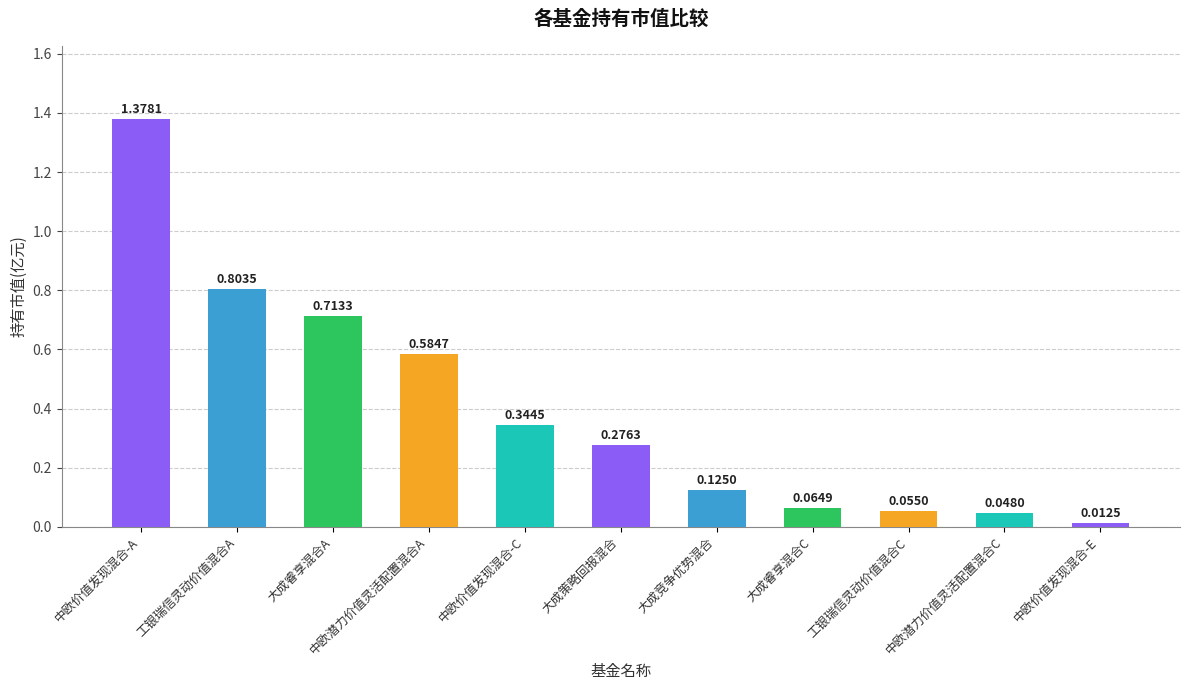

List the labels in order of value, smallest first.

中欧价值发现混合-E, 中欧潜力价值灵活配置混合C, 工银瑞信灵动价值混合C, 大成睿享混合C, 大成竞争优势混合, 大成策略回报混合, 中欧价值发现混合-C, 中欧潜力价值灵活配置混合A, 大成睿享混合A, 工银瑞信灵动价值混合A, 中欧价值发现混合-A